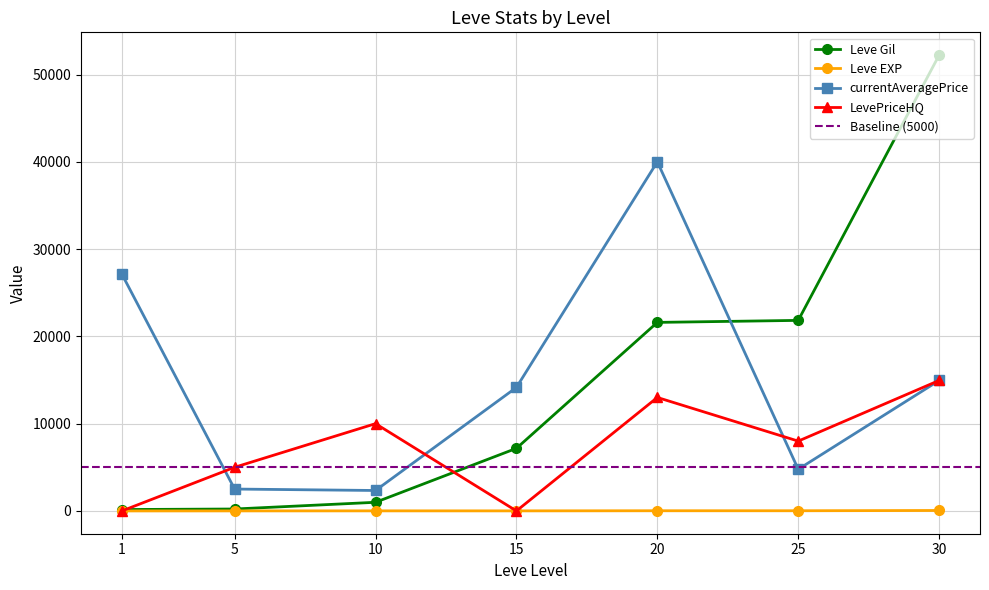

List the labels in order of currentAveragePrice value, smallest first.

10, 5, 25, 15, 30, 1, 20